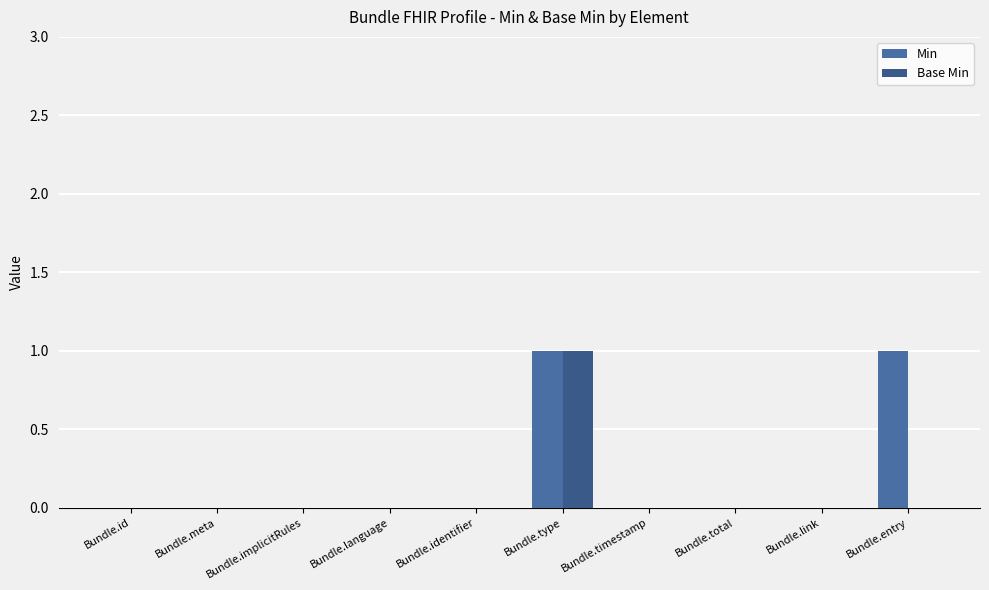

Where is Min nearest to the value 0?

Bundle.id